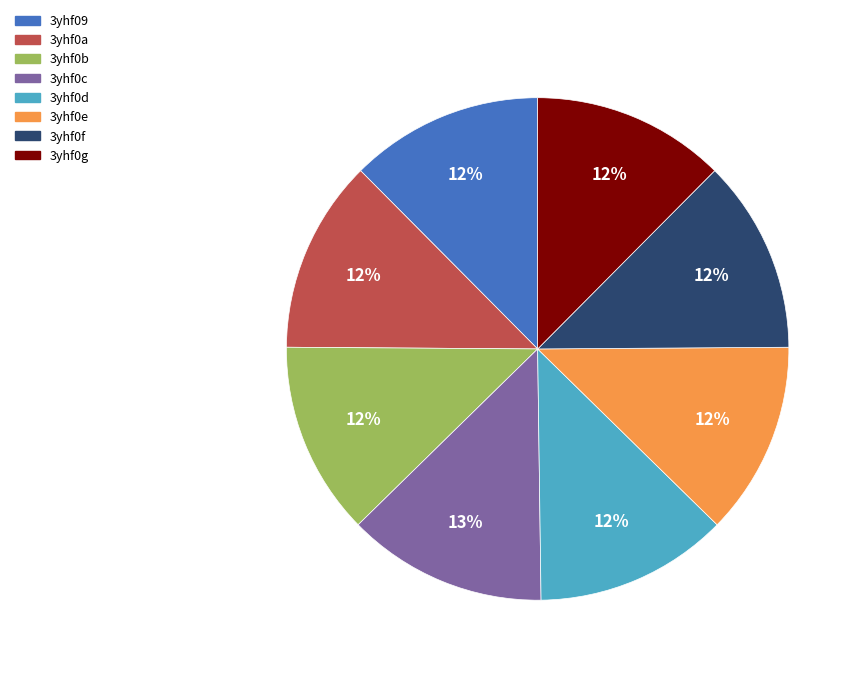

Is 3yhf0c the majority of the pie?

No